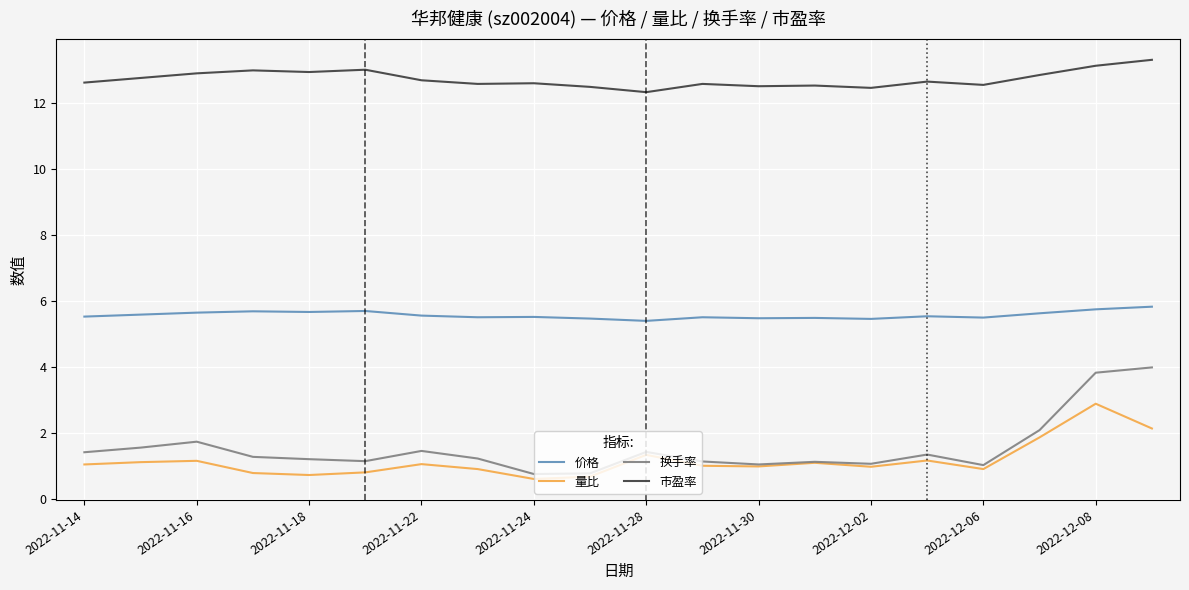

Which series has the widest spread of values?

换手率